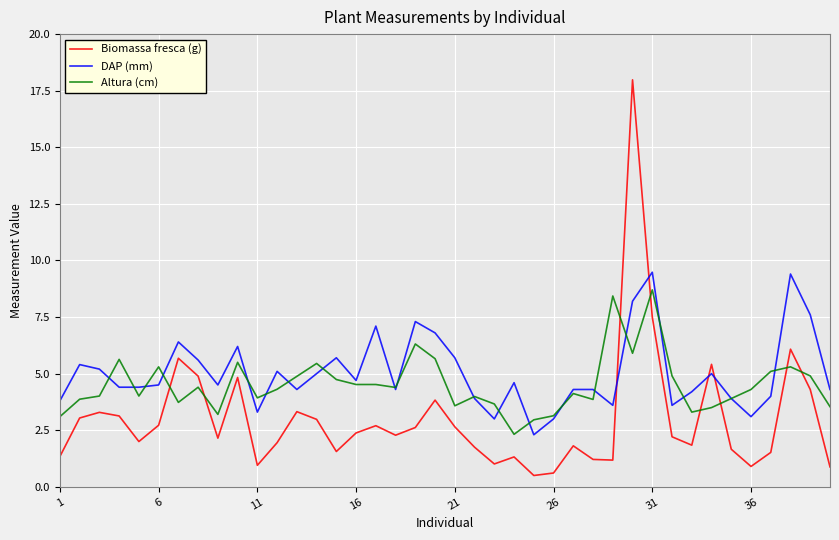

Which series has the widest spread of values?

Biomassa fresca (g)